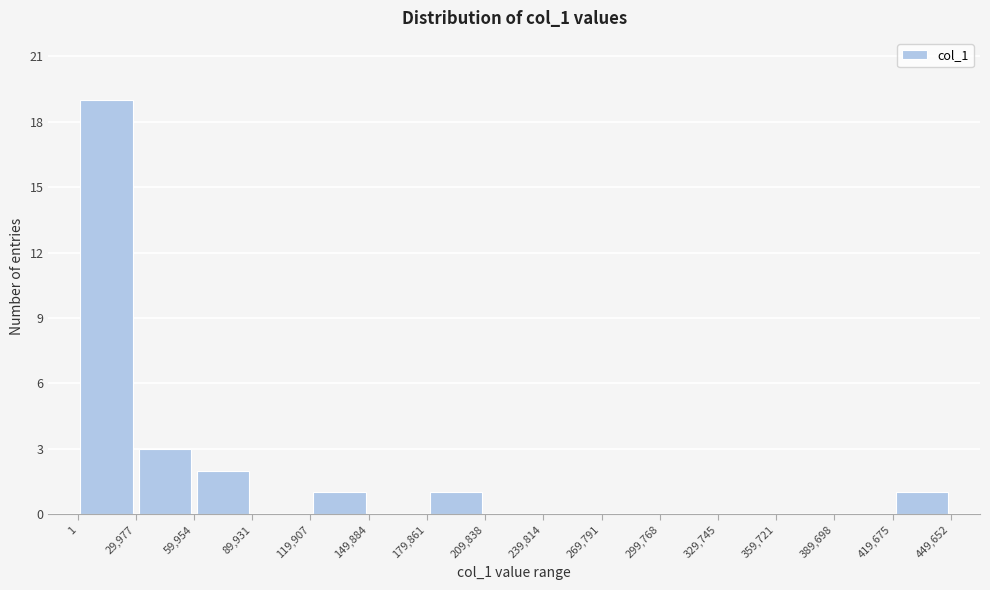

How tall is the bar that spans 1 to 29,977 on the x-axis? The values are not printed on the chart, so give them approximately, as read against the axis.

19